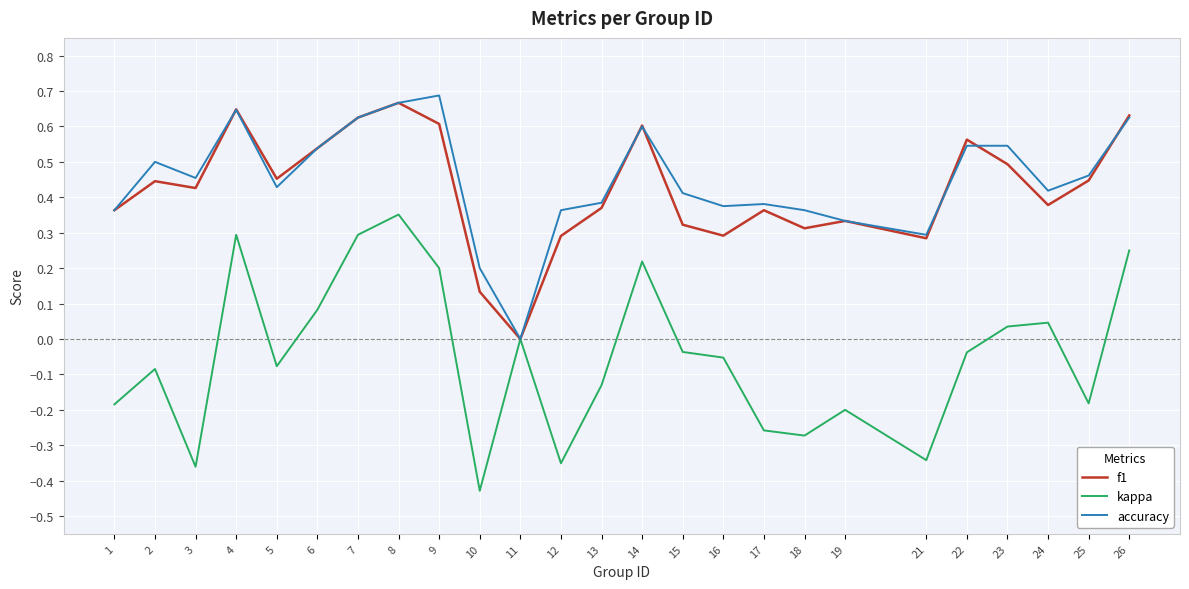

Count the number of categories in the chart.

25